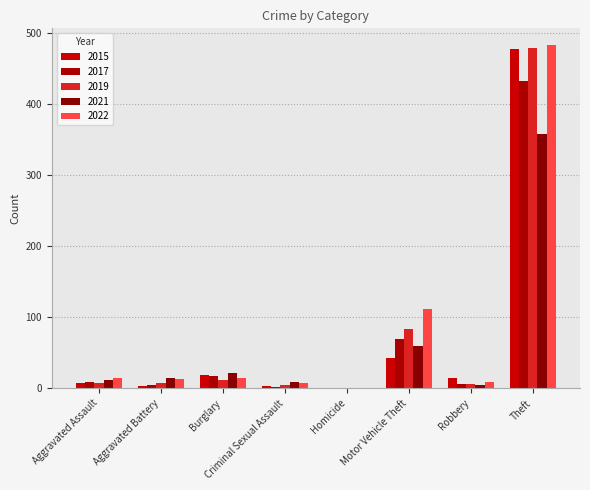

Which series changed the most between Aggravated Assault and Theft?

2019